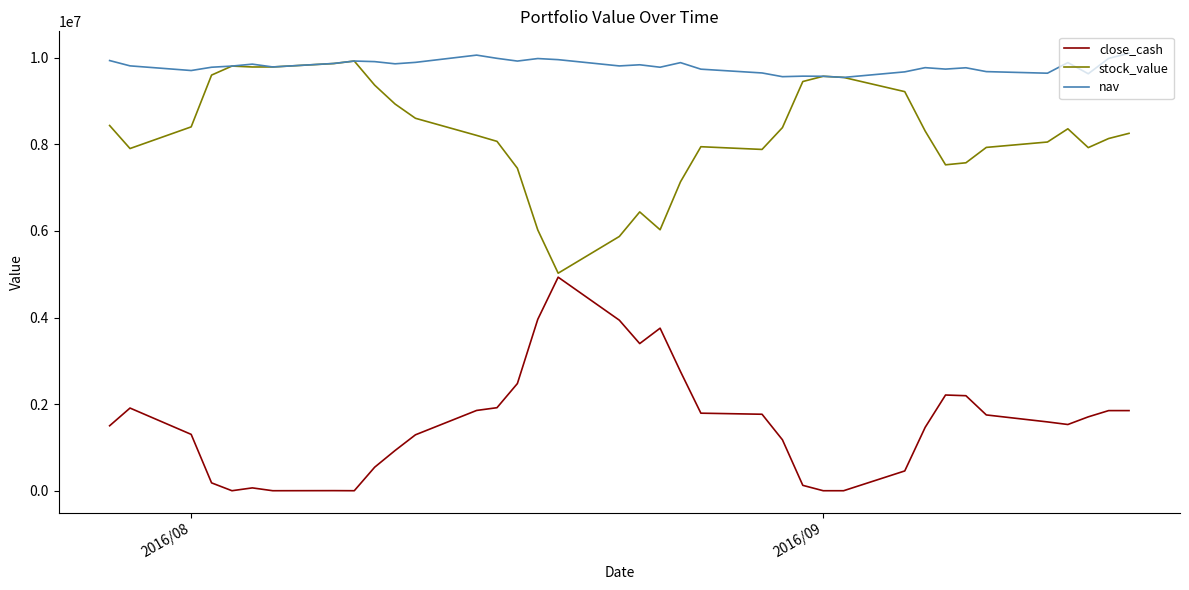

Is this an area chart (filled region under the line)?

No